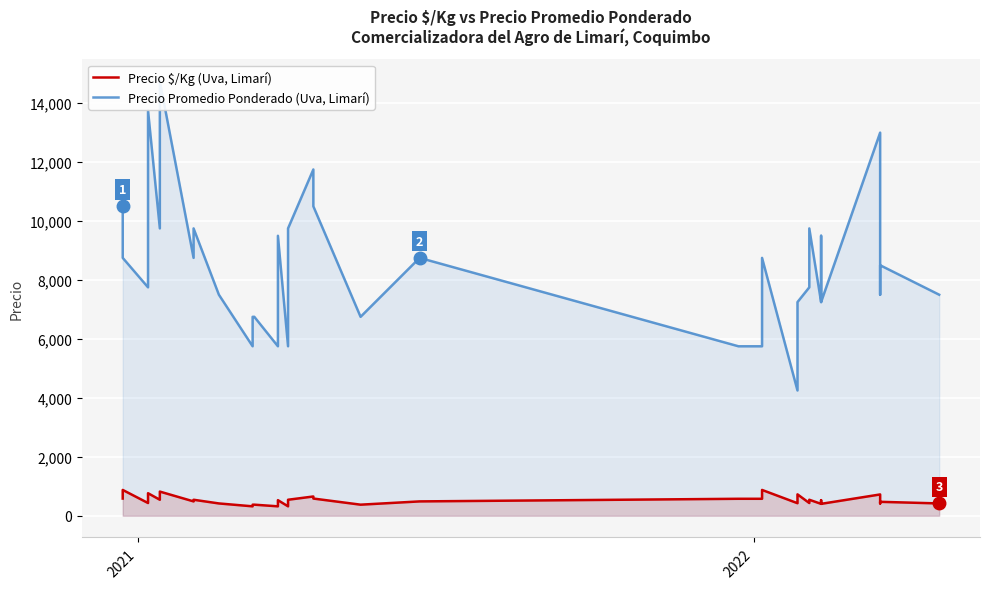

What are all the series names shown in the legend?

Precio $/Kg (Uva, Limarí), Precio Promedio Ponderado (Uva, Limarí)